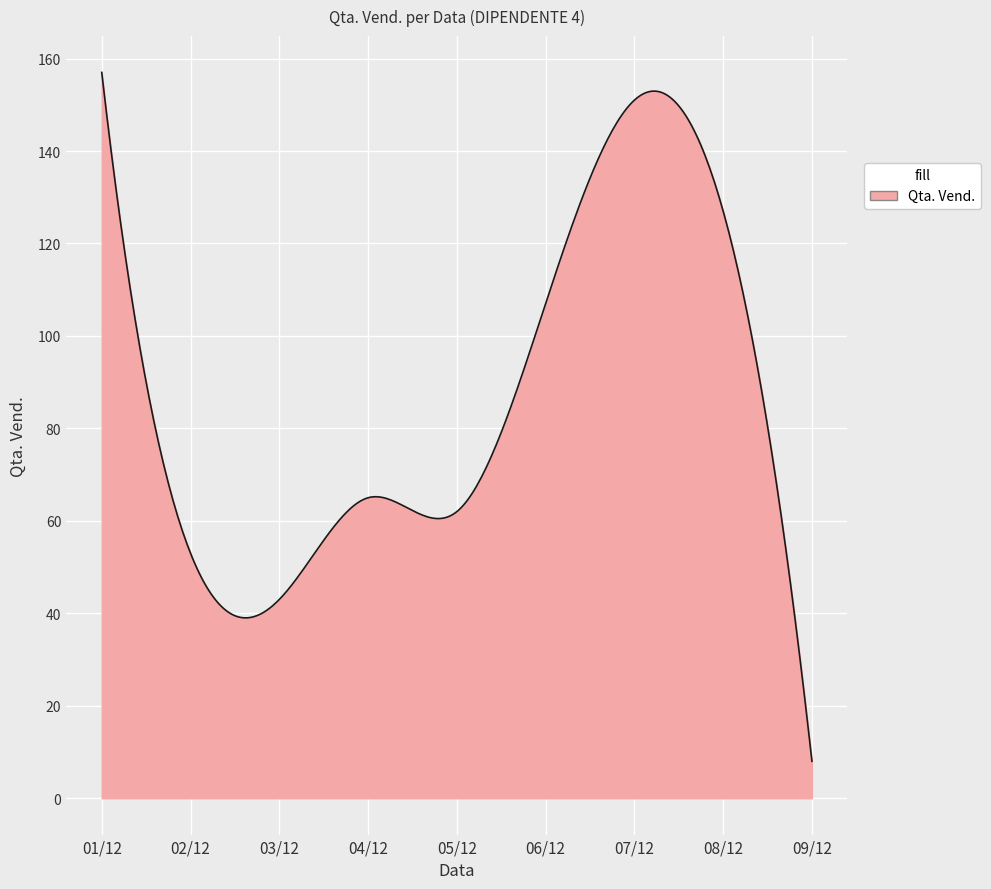

What is the average value?

86.3